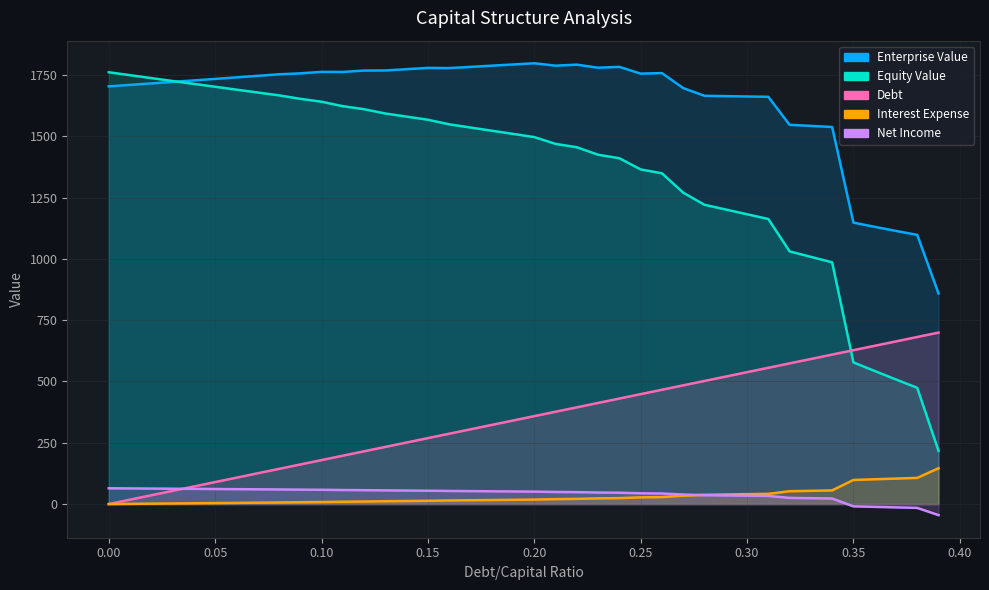

Reading left to right, what are all the values shown in this chart?

Enterprise Value: 0.0=1703.6	0.01=1709.6	0.02=1715.6	0.03=1721.7	0.04=1727.8	0.05=1734.0	0.06=1740.2	0.07=1746.5	0.08=1752.8	0.09=1756.5	0.1=1762.6	0.11=1762.4	0.12=1768.0	0.13=1768.4	0.14=1773.6	0.15=1778.8	0.16=1778.1	0.17=1783.0	0.18=1787.9	0.19=1792.8	0.2=1797.7	0.21=1787.9	0.22=1792.1	0.23=1779.6	0.24=1783.1	0.25=1755.5	0.26=1757.6	0.27=1696.6	0.28=1665.0	0.29=1663.6	0.3=1662.3	0.31=1661.0	0.32=1546.7	0.33=1542.3	0.34=1537.9	0.35=1147.9	0.36=1130.7	0.37=1114.0	0.38=1097.8	0.39=858.9
Equity Value: 0.0=1761.1	0.01=1749.1	0.02=1737.2	0.03=1725.4	0.04=1713.6	0.05=1701.8	0.06=1690.1	0.07=1678.5	0.08=1666.8	0.09=1652.7	0.1=1640.8	0.11=1622.7	0.12=1610.3	0.13=1592.8	0.14=1580.1	0.15=1567.4	0.16=1548.7	0.17=1535.7	0.18=1522.6	0.19=1509.6	0.2=1496.7	0.21=1468.9	0.22=1455.2	0.23=1424.8	0.24=1410.3	0.25=1364.8	0.26=1349.0	0.27=1270.0	0.28=1220.5	0.29=1201.2	0.3=1181.9	0.31=1162.7	0.32=1030.5	0.33=1008.1	0.34=985.8	0.35=577.8	0.36=542.7	0.37=508.1	0.38=474.0	0.39=217.2
Debt: 0.0=0.0	0.01=17.9	0.02=35.9	0.03=53.8	0.04=71.7	0.05=89.6	0.06=107.6	0.07=125.5	0.08=143.4	0.09=161.4	0.1=179.3	0.11=197.2	0.12=215.1	0.13=233.1	0.14=251.0	0.15=268.9	0.16=286.9	0.17=304.8	0.18=322.7	0.19=340.7	0.2=358.6	0.21=376.5	0.22=394.4	0.23=412.4	0.24=430.3	0.25=448.2	0.26=466.2	0.27=484.1	0.28=502.0	0.29=519.9	0.3=537.9	0.31=555.8	0.32=573.7	0.33=591.7	0.34=609.6	0.35=627.5	0.36=645.4	0.37=663.4	0.38=681.3	0.39=699.2
Interest Expense: 0.0=0.0	0.01=0.8	0.02=1.6	0.03=2.4	0.04=3.2	0.05=4.0	0.06=4.8	0.07=5.6	0.08=6.4	0.09=7.4	0.1=8.2	0.11=9.5	0.12=10.3	0.13=11.5	0.14=12.4	0.15=13.3	0.16=14.6	0.17=15.5	0.18=16.4	0.19=17.3	0.2=18.3	0.21=20.1	0.22=21.1	0.23=23.2	0.24=24.2	0.25=27.3	0.26=28.4	0.27=34.0	0.28=37.6	0.29=38.9	0.3=40.3	0.31=41.6	0.32=52.3	0.33=54.0	0.34=55.6	0.35=98.3	0.36=101.1	0.37=103.9	0.38=106.7	0.39=146.0
Net Income: 0.0=64.3	0.01=63.7	0.02=63.1	0.03=62.5	0.04=61.9	0.05=61.3	0.06=60.7	0.07=60.1	0.08=59.5	0.09=58.8	0.1=58.2	0.11=57.2	0.12=56.6	0.13=55.7	0.14=55.0	0.15=54.3	0.16=53.4	0.17=52.7	0.18=52.0	0.19=51.3	0.2=50.6	0.21=49.2	0.22=48.5	0.23=47.0	0.24=46.2	0.25=43.9	0.26=43.0	0.27=38.8	0.28=36.1	0.29=35.1	0.3=34.1	0.31=33.1	0.32=25.1	0.33=23.9	0.34=22.6	0.35=-9.4	0.36=-11.5	0.37=-13.6	0.38=-15.7	0.39=-45.2